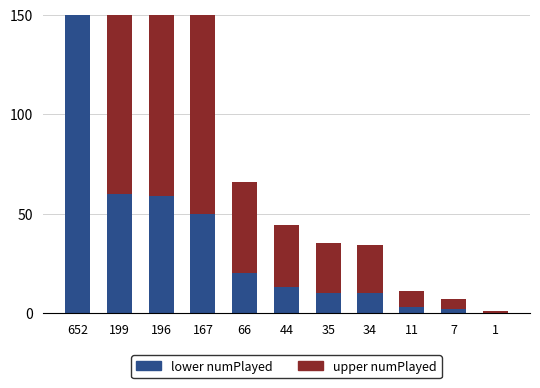

List the series in order of their peak value, highest first.

upper numPlayed, lower numPlayed